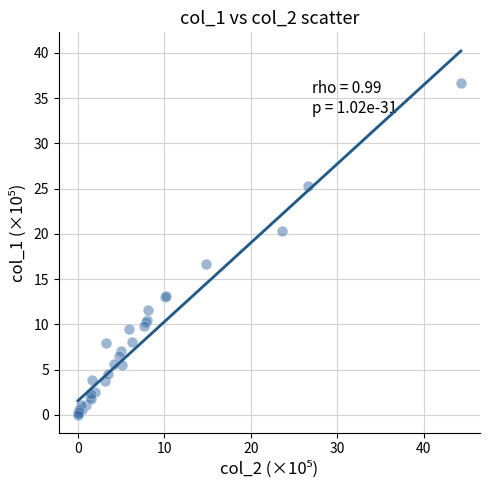

What Y value in the scatter plot is closest to 18?

16.7